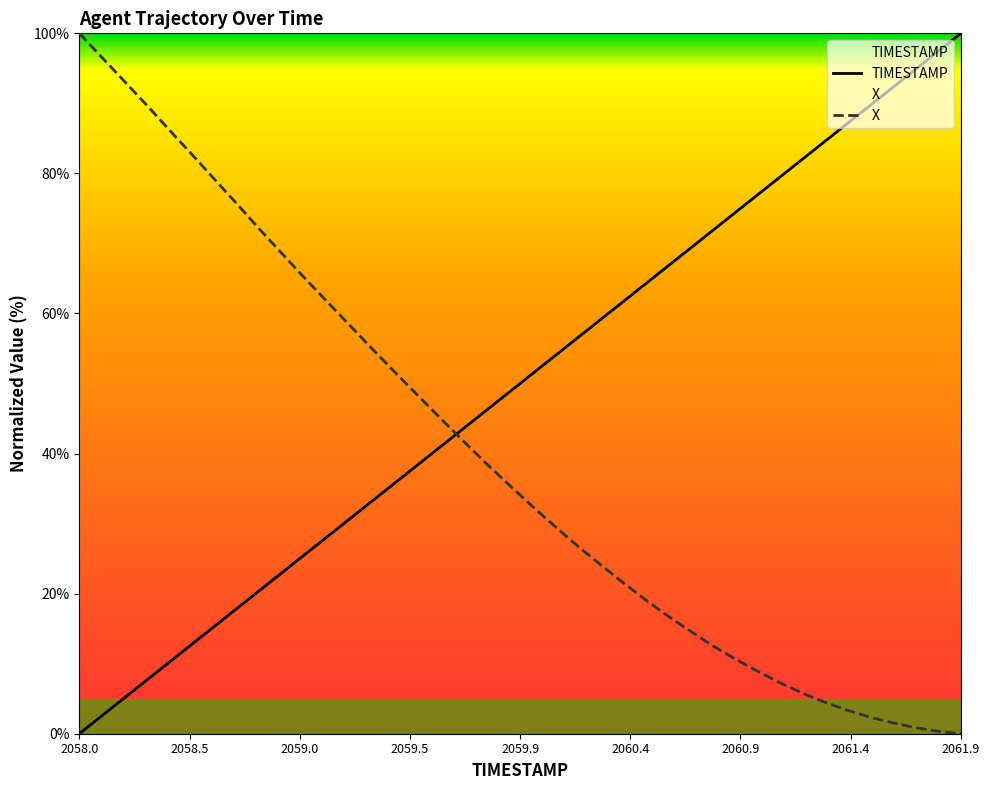

Reading right to left, transcribe all the data shown in this chart.

TIMESTAMP: 100.0	97.4	94.9	92.3	89.7	87.2	84.6	82.1	79.5	76.9	74.4	71.8	69.2	66.7	64.1	61.5	59.0	56.4	53.8	51.3	48.7	46.2	43.6	41.0	38.5	35.9	33.3	30.8	28.2	25.6	23.1	20.5	17.9	15.4	12.8	10.3	7.7	5.1	2.6	0.0
X: 0.0	0.3	0.9	1.5	2.3	3.3	4.5	5.8	7.3	8.9	10.7	12.6	14.7	16.9	19.2	21.7	24.3	26.9	29.7	32.6	35.6	38.6	41.8	45.0	48.2	51.5	54.8	58.2	61.6	64.9	68.4	71.9	75.5	79.1	82.6	86.1	89.7	93.1	96.6	100.0